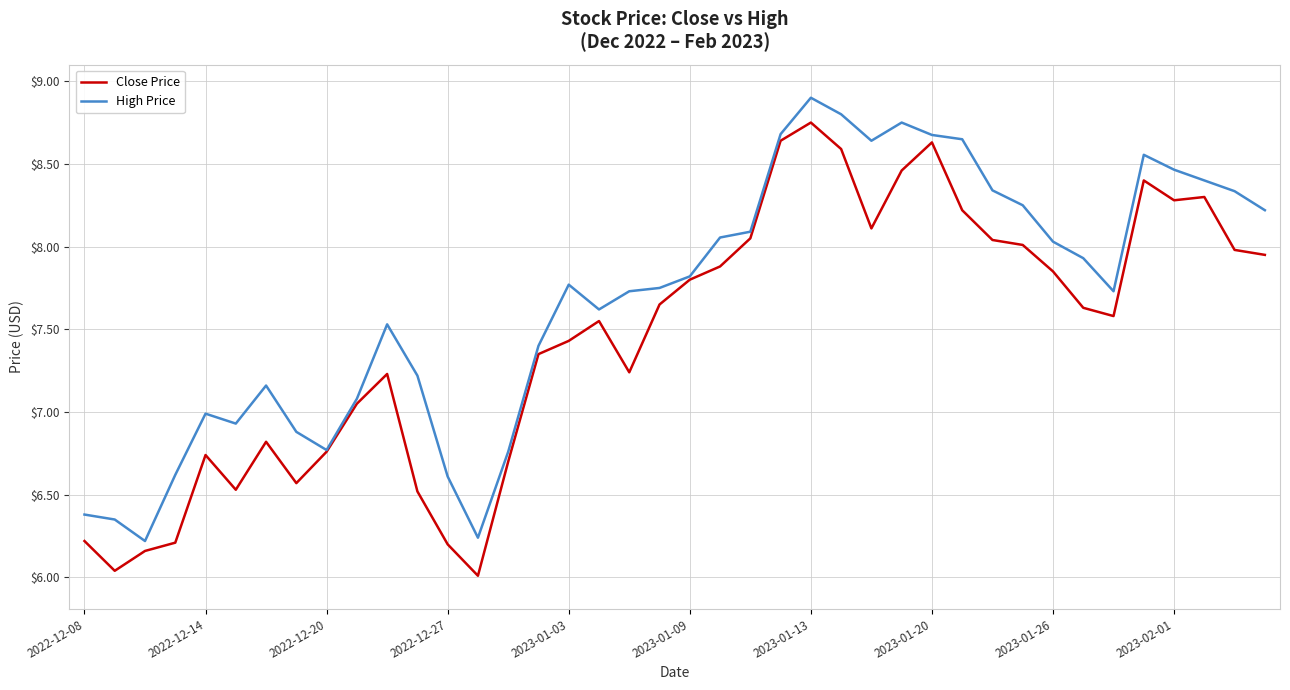

What is the greatest value displayed?

8.9